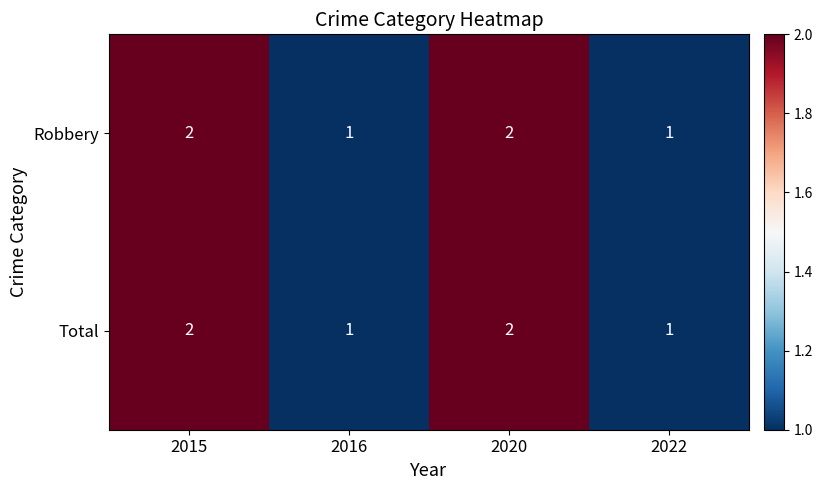

What is the sum of the Robbery values at 2020 and 2022?

3